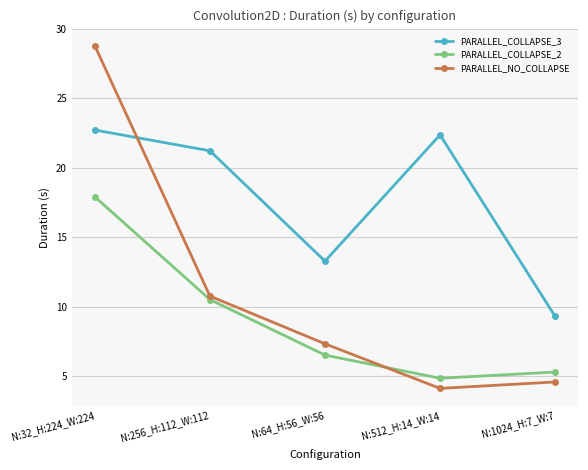

The PARALLEL_COLLAPSE_3 series shows 12.7 at N:1024_H:7_W:7. True or false?

False